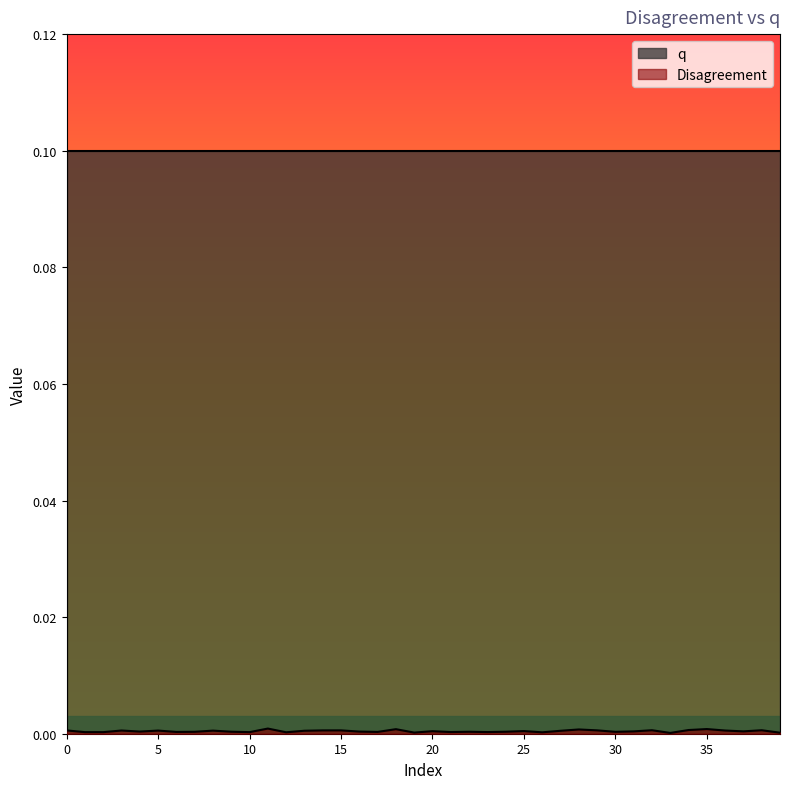

The chart shows a value of 0.0 at 23. True or false?

True